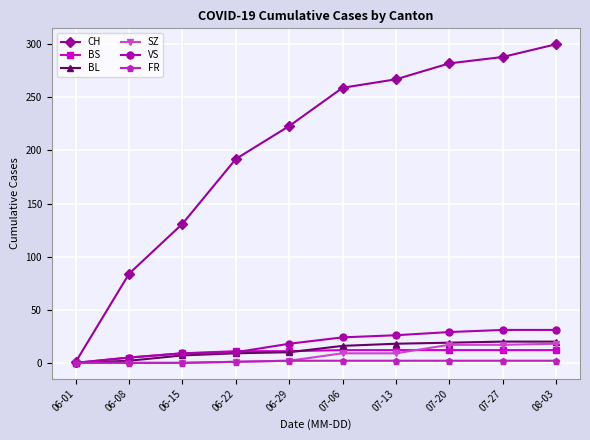

What is the value of the BS point at the 3rd from the left?

9